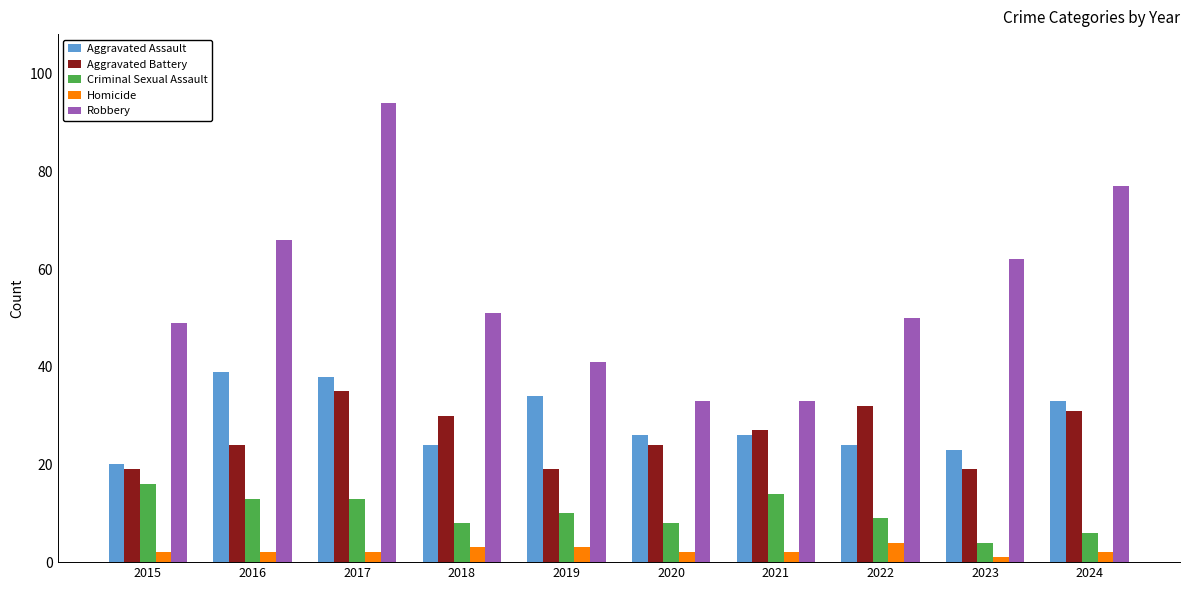

Reading right to left, extract all data points from this chart.

Aggravated Assault: 33	23	24	26	26	34	24	38	39	20
Aggravated Battery: 31	19	32	27	24	19	30	35	24	19
Criminal Sexual Assault: 6	4	9	14	8	10	8	13	13	16
Homicide: 2	1	4	2	2	3	3	2	2	2
Robbery: 77	62	50	33	33	41	51	94	66	49